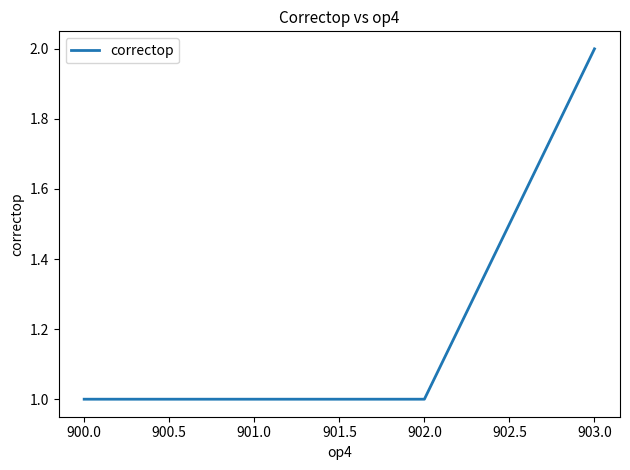

What position from the right is 903.0?

1